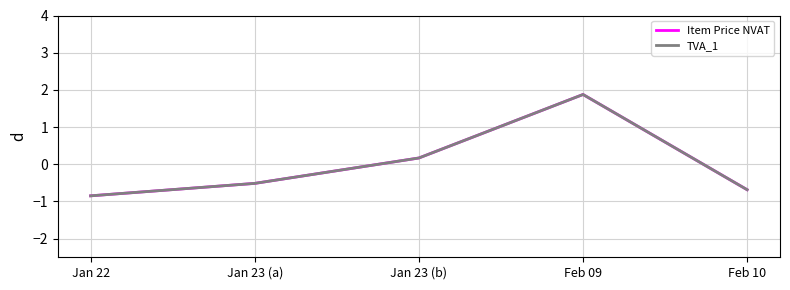

Is this an area chart (filled region under the line)?

No